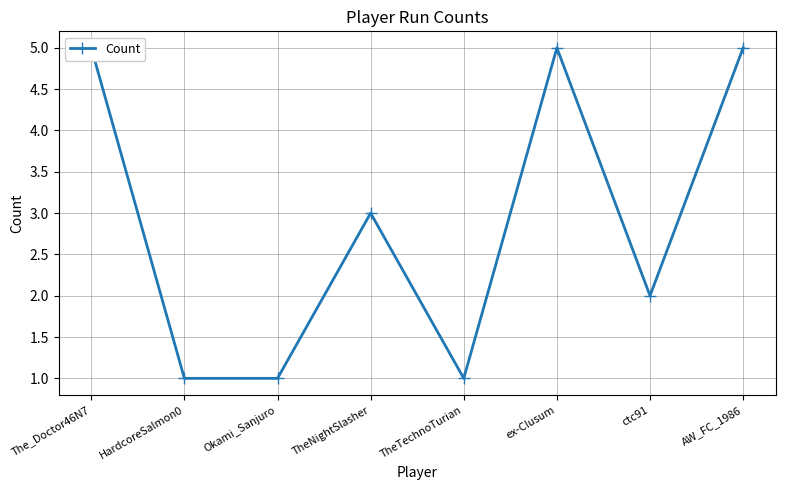

Rank the categories by value from highest to lowest.

The_Doctor46N7, ex-Clusum, AW_FC_1986, TheNightSlasher, ctc91, HardcoreSalmon0, Okami_Sanjuro, TheTechnoTurian